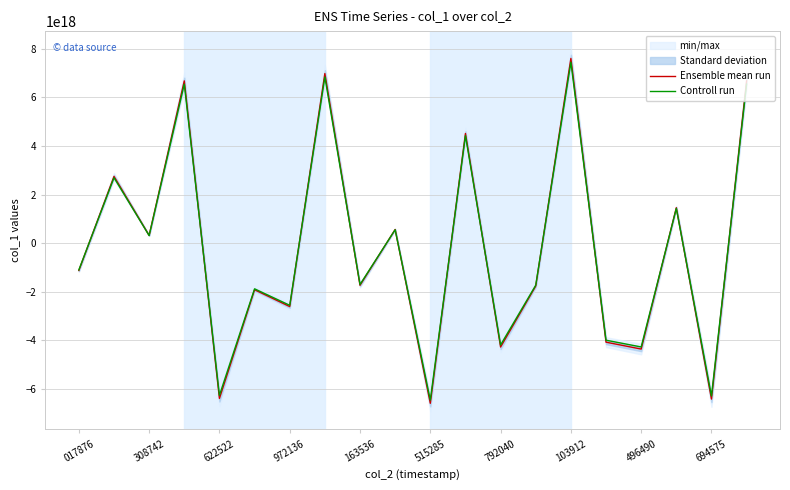

Is this an area chart (filled region under the line)?

No